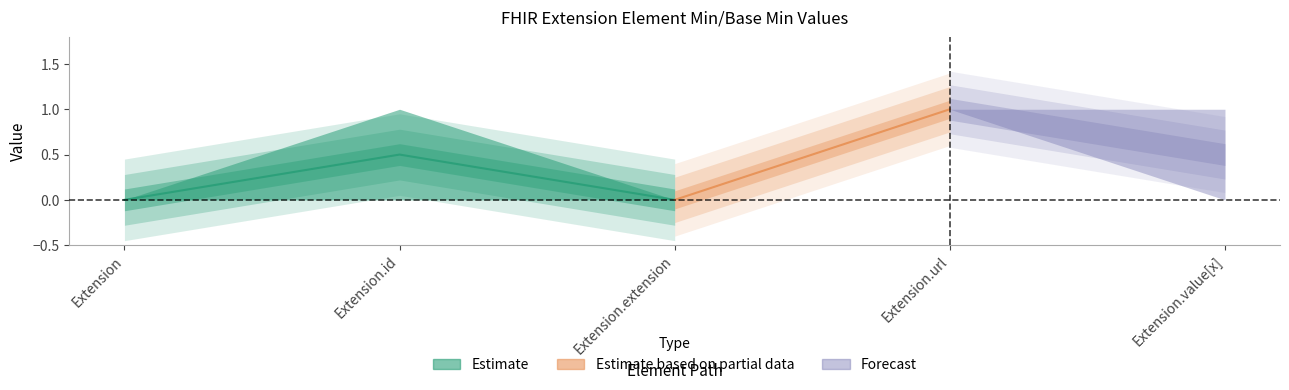

What is the difference between the maximum and minimum values in the Forecast series?

1